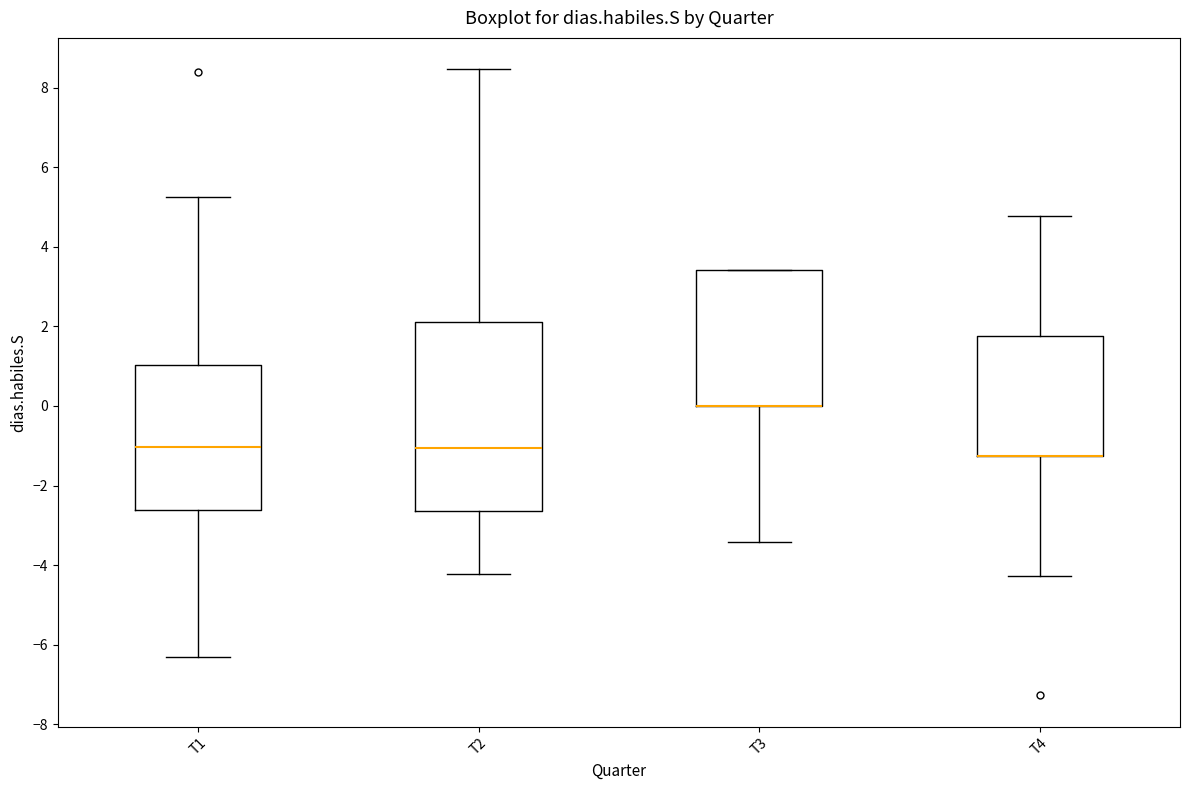

Where does the upper whisker of the box for T1 end on the y-axis? The values are not printed on the chart, so give them approximately, as read against the axis.

5.2